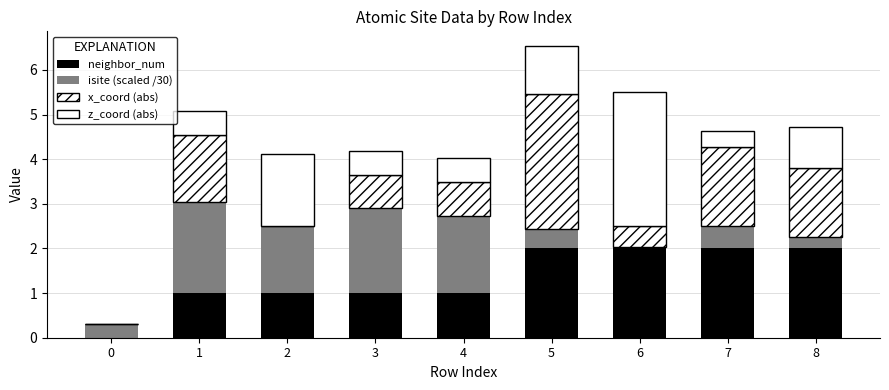

Are the bars grouped side by side (vs. stacked)?

No